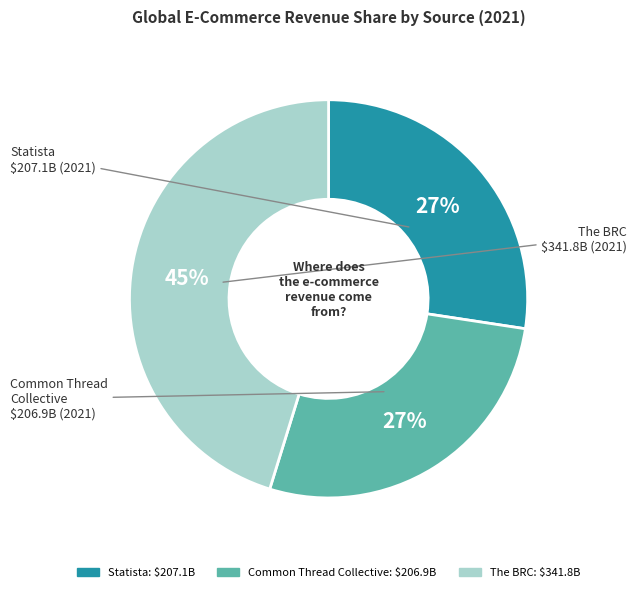

Which has a higher value, Common Thread Collective or The BRC?

The BRC